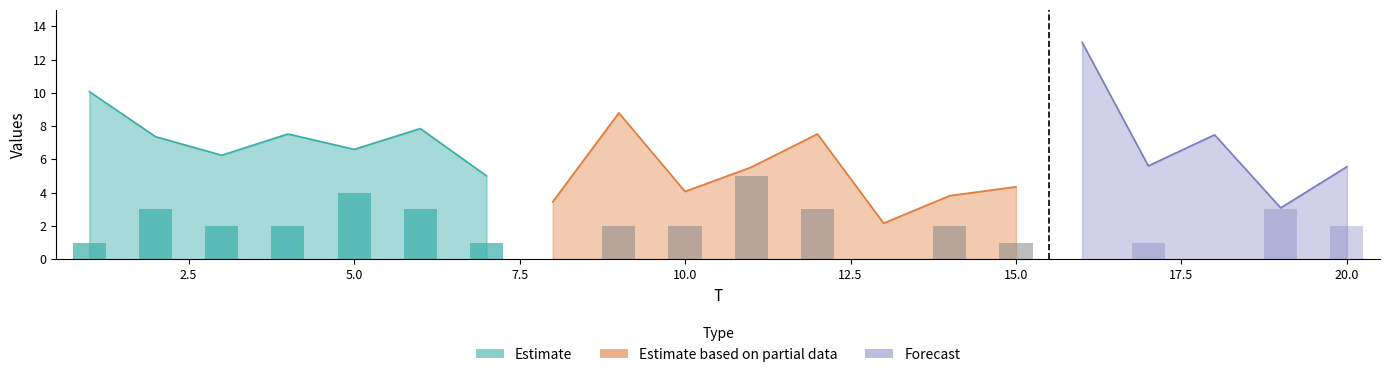

True or false: x1 has a value of 1.6 at 7.

False